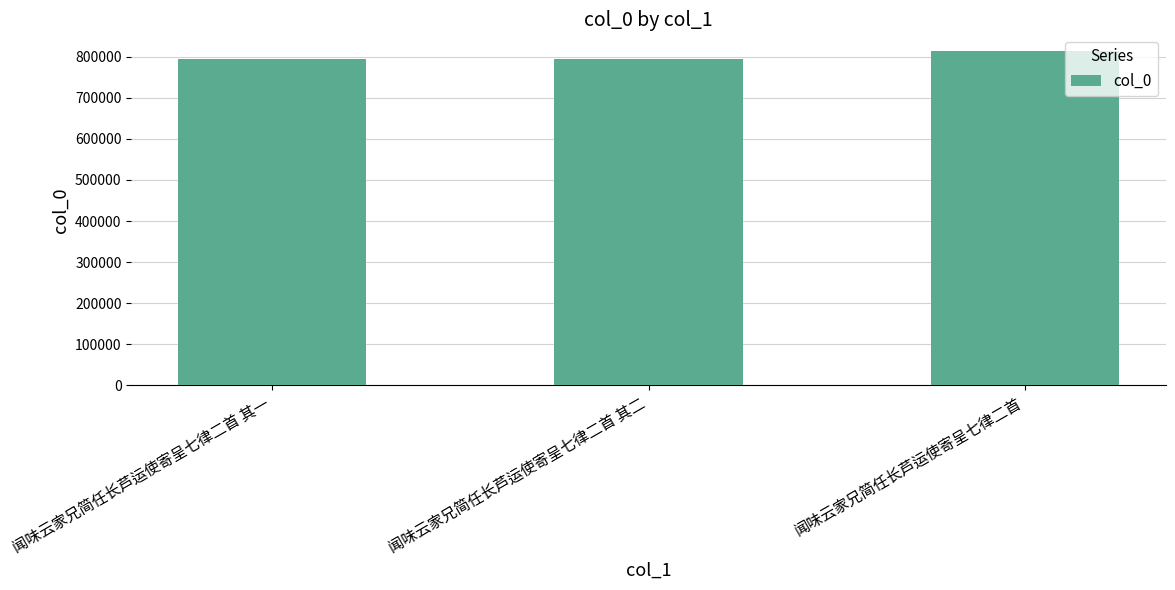

Where is the data nearest to the value 803598?

闻味云家兄简任长芦运使寄呈七律二首 其二